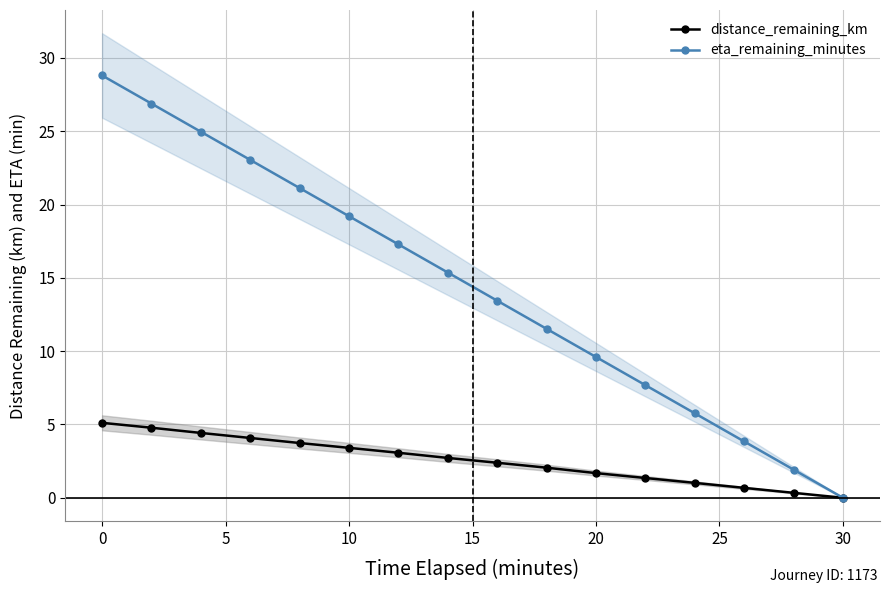

How many data points does each series have?

16